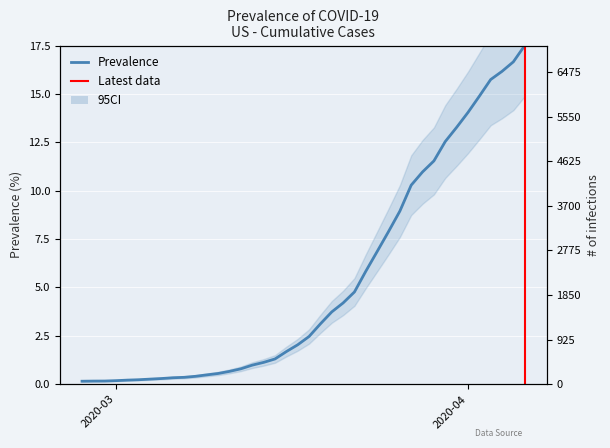

What is the sum of all values?

213.8